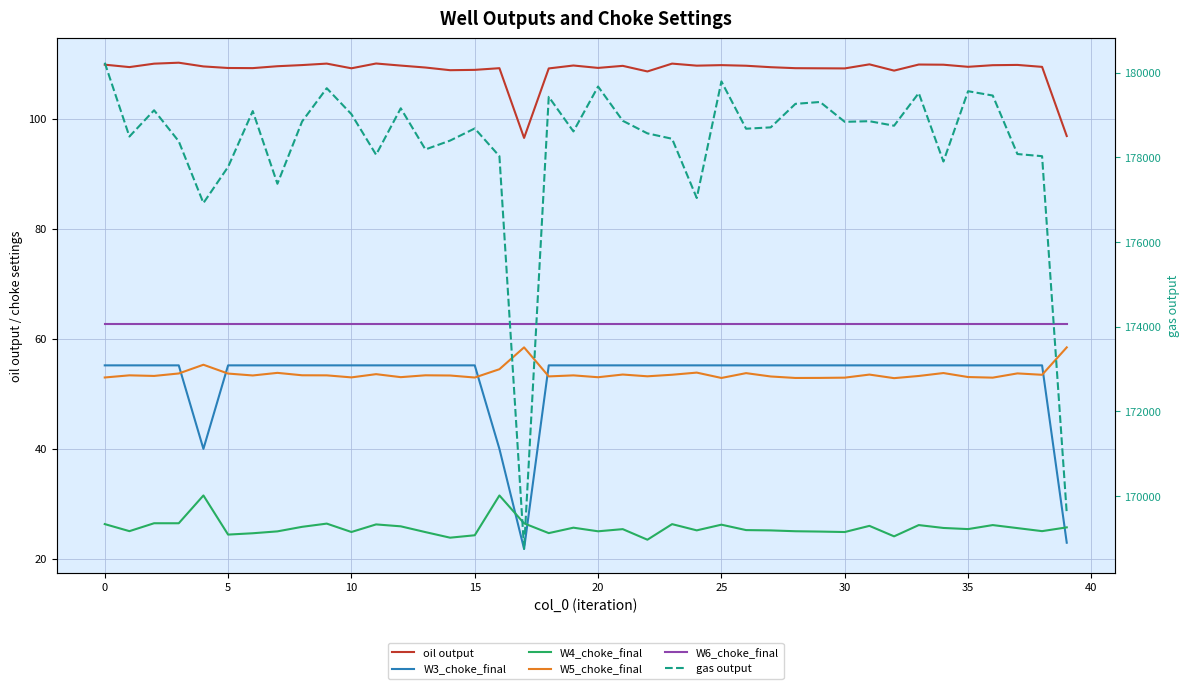

True or false: gas output and W4_choke_final cross at least once.

False